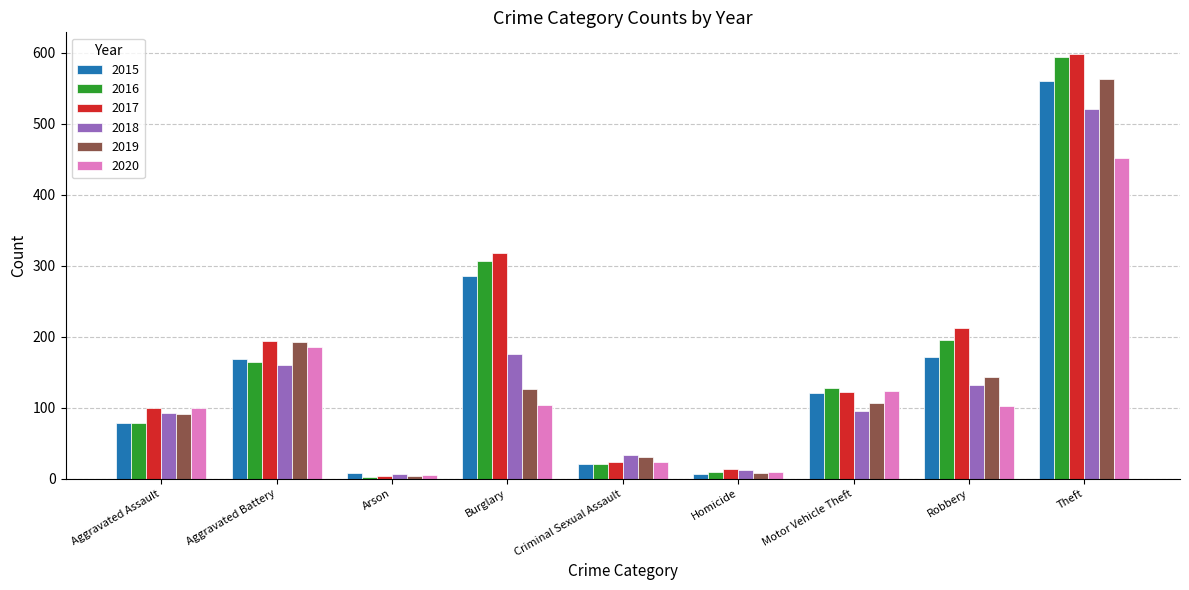

What is the maximum value for 2016?

594